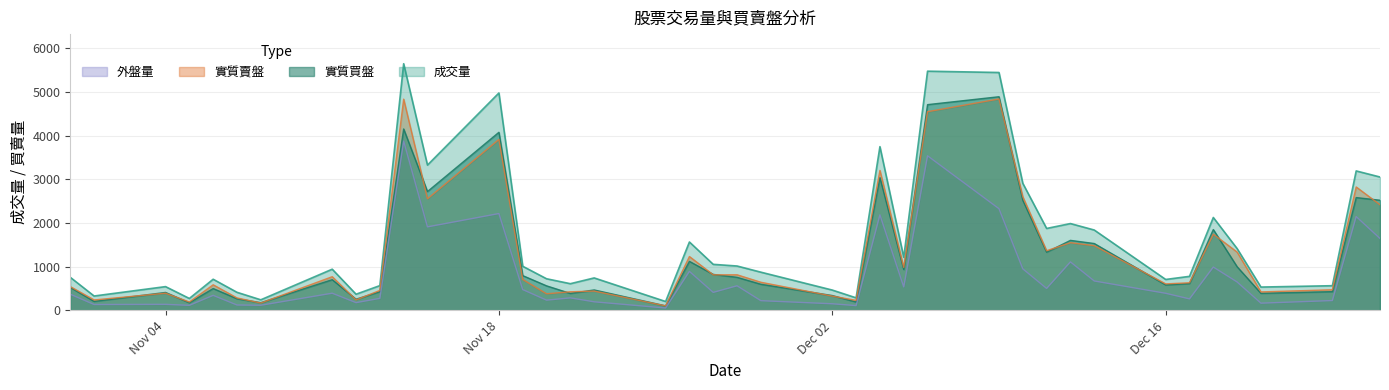

What is the label of the 22nd point from the right?

2019-11-26